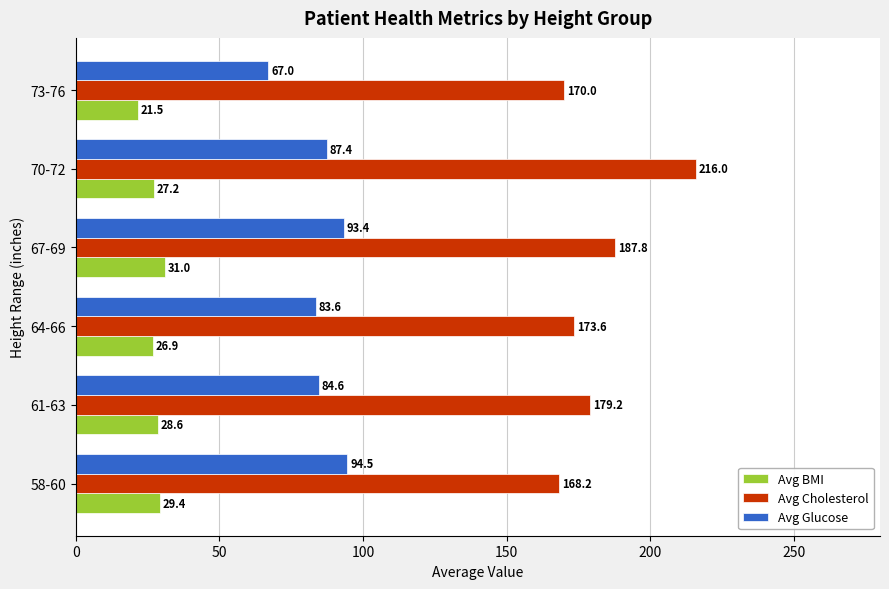

What is the difference between the second highest and minimum values in the Avg Glucose series?

26.4